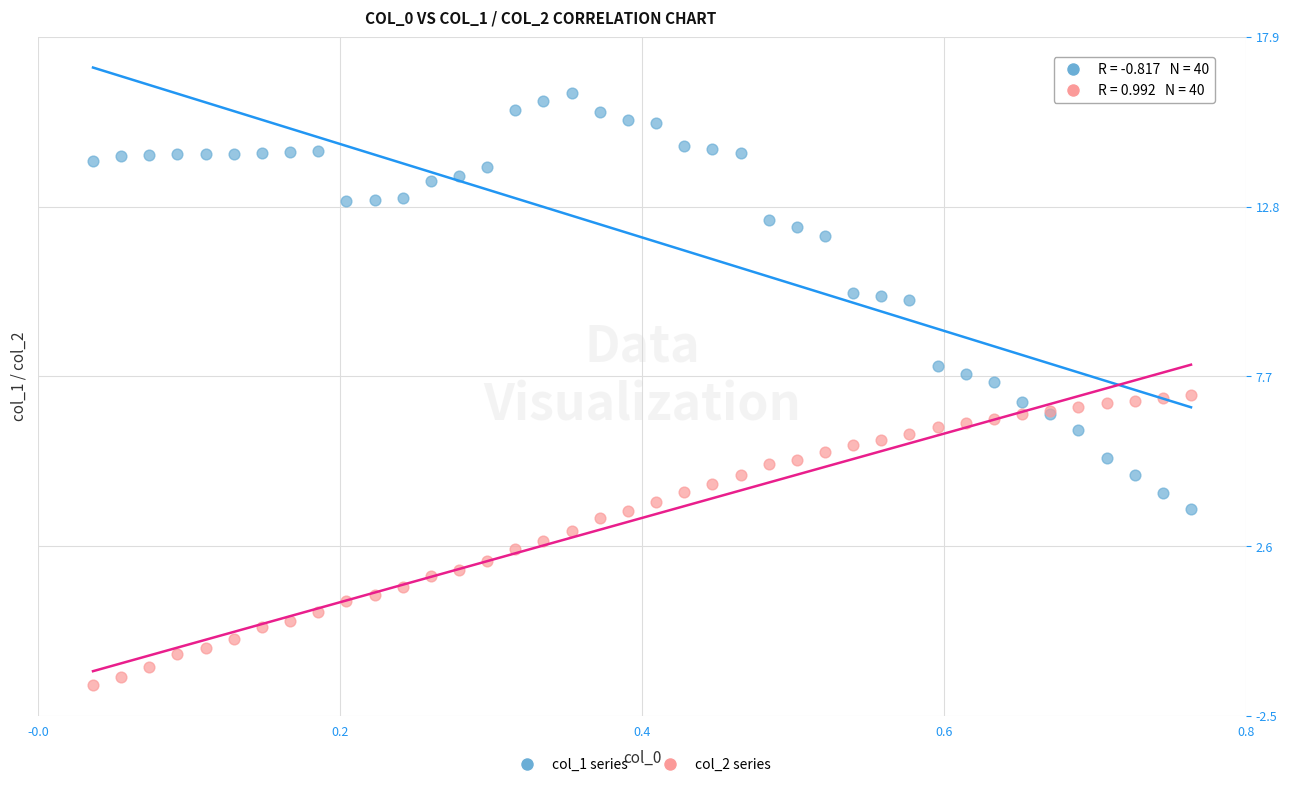

Which series reaches the minimum Y coordinate?

col_2 series